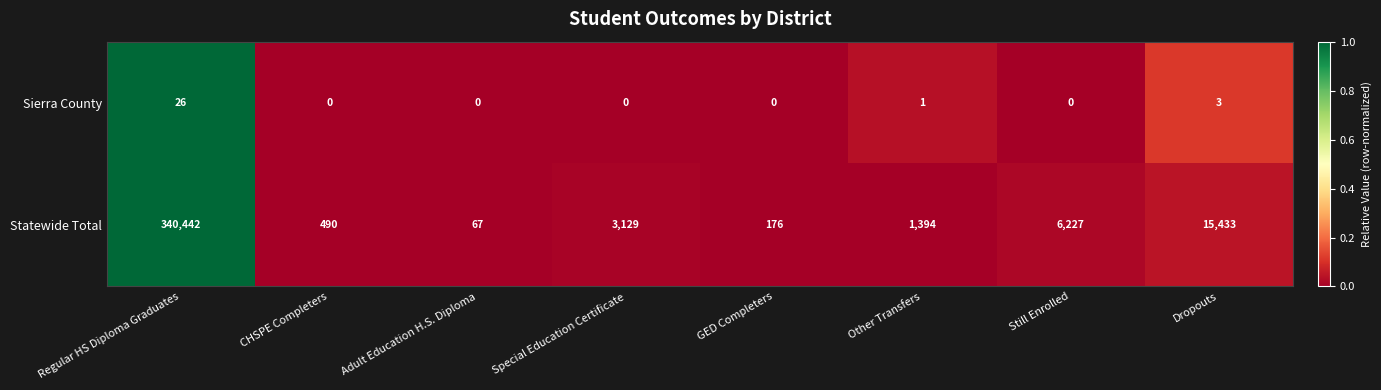

What is the sum of all Statewide Total values?

367358